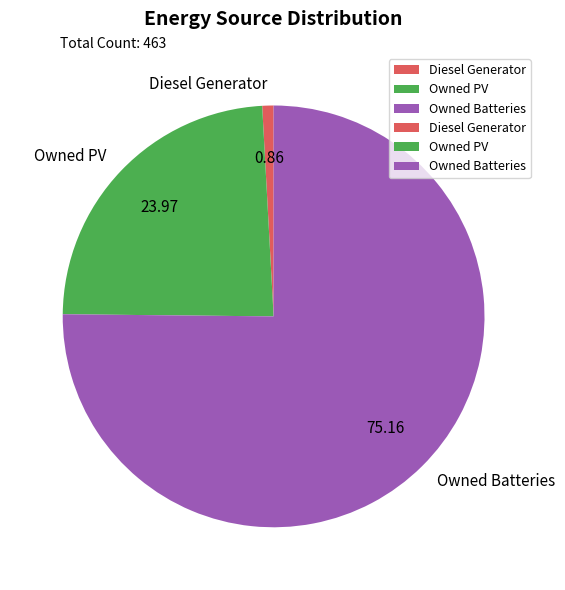

Rank the categories by value from lowest to highest.

Diesel Generator, Owned PV, Owned Batteries